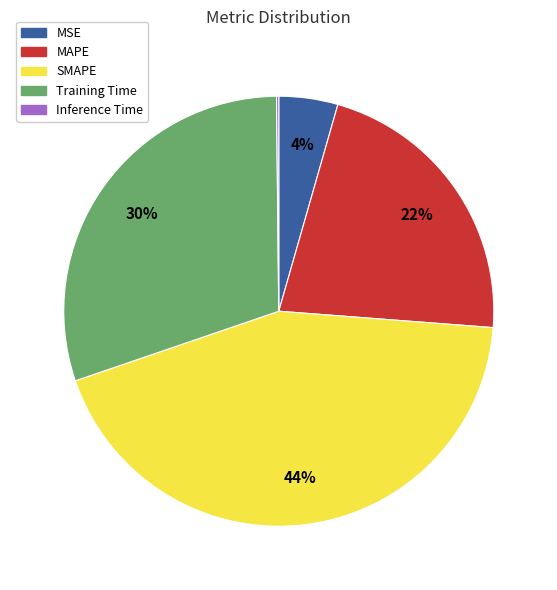

Which category has the biggest portion of the pie?

SMAPE